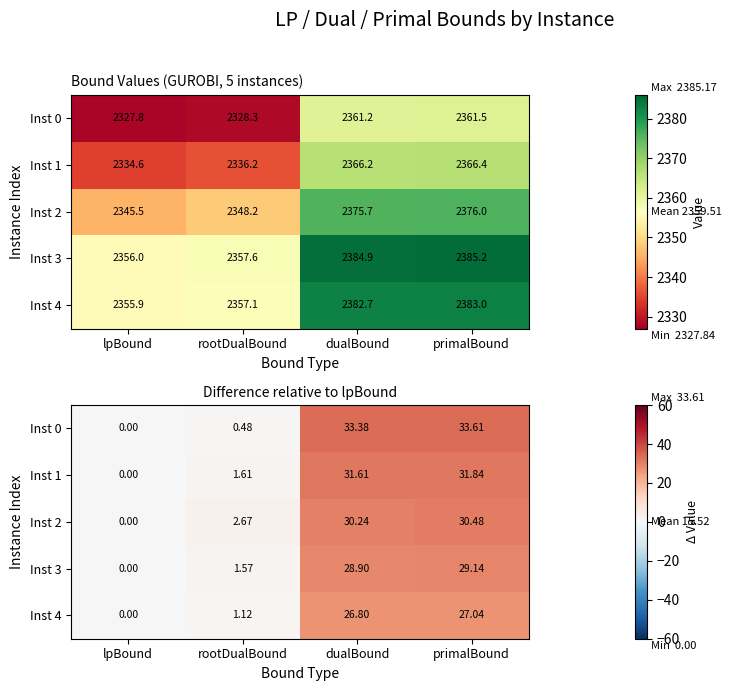

Rank the categories by Inst 3 value from lowest to highest.

lpBound, rootDualBound, dualBound, primalBound